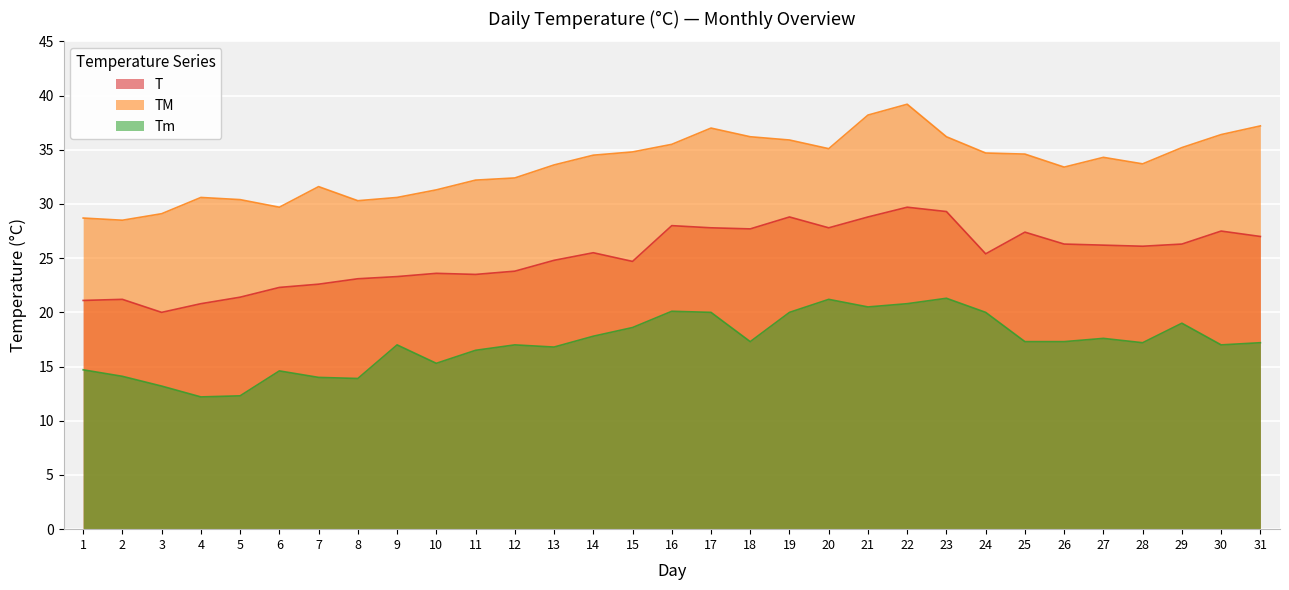

True or false: TM and T intersect in this chart.

False